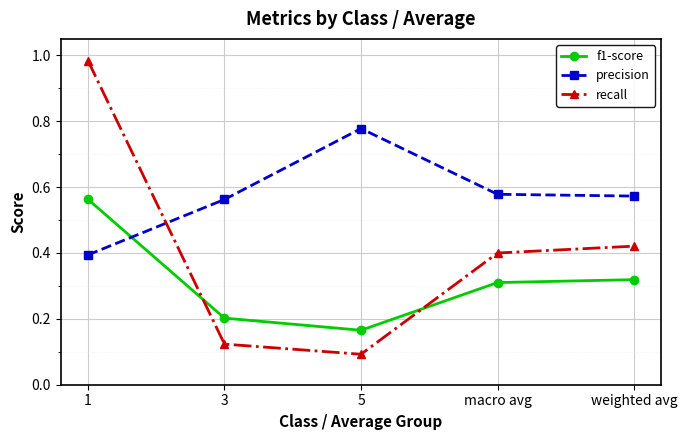

The recall series shows 0.4 at weighted avg. True or false?

True